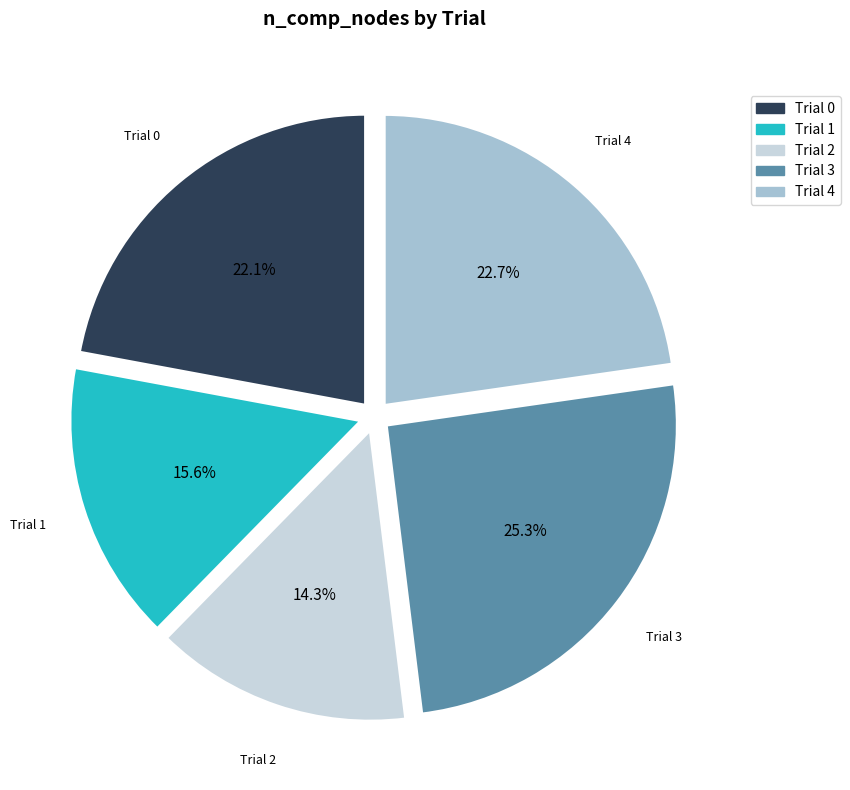

Does any single category account for the majority?

No